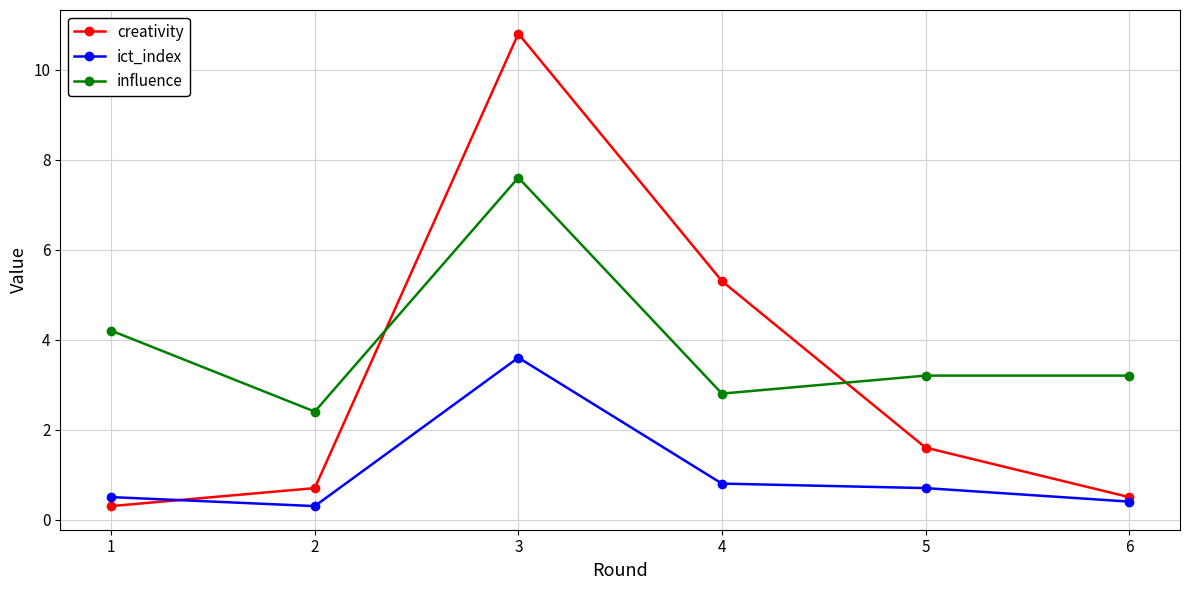

At which label does creativity reach its minimum?

1